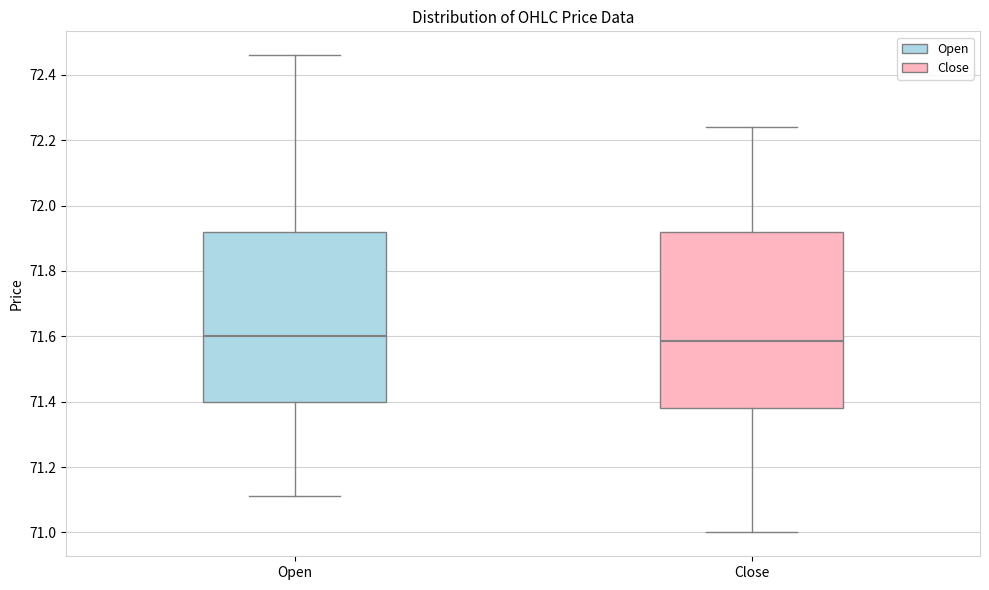

Where is the lower edge of the box for Open on the y-axis? The values are not printed on the chart, so give them approximately, as read against the axis.

71.40